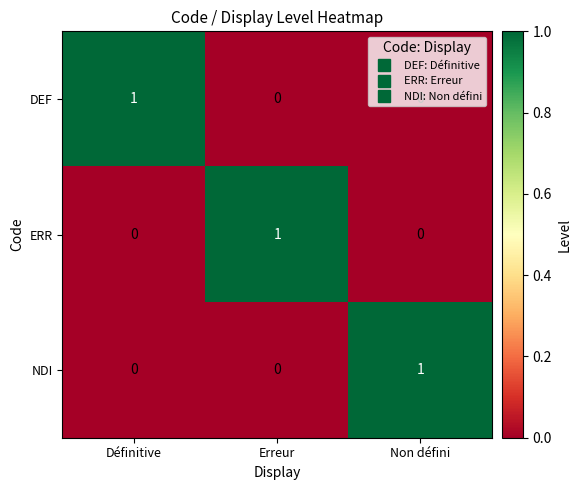

True or false: DEF has a value of 0 at Non défini.

True